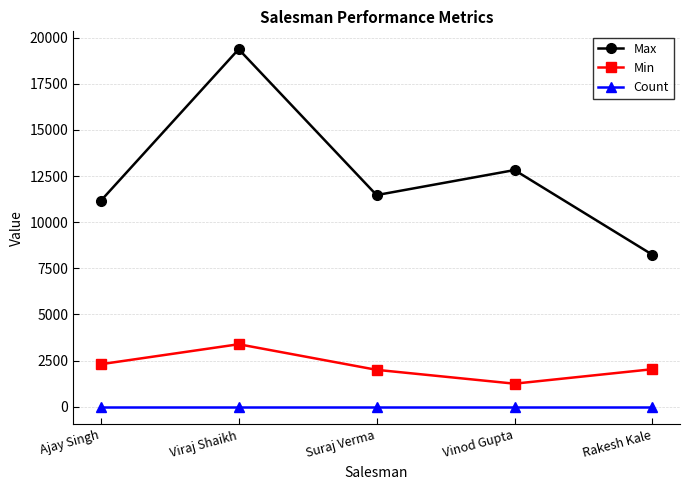

Read the Max value at Rakesh Kale, to the nearest 10.

8240